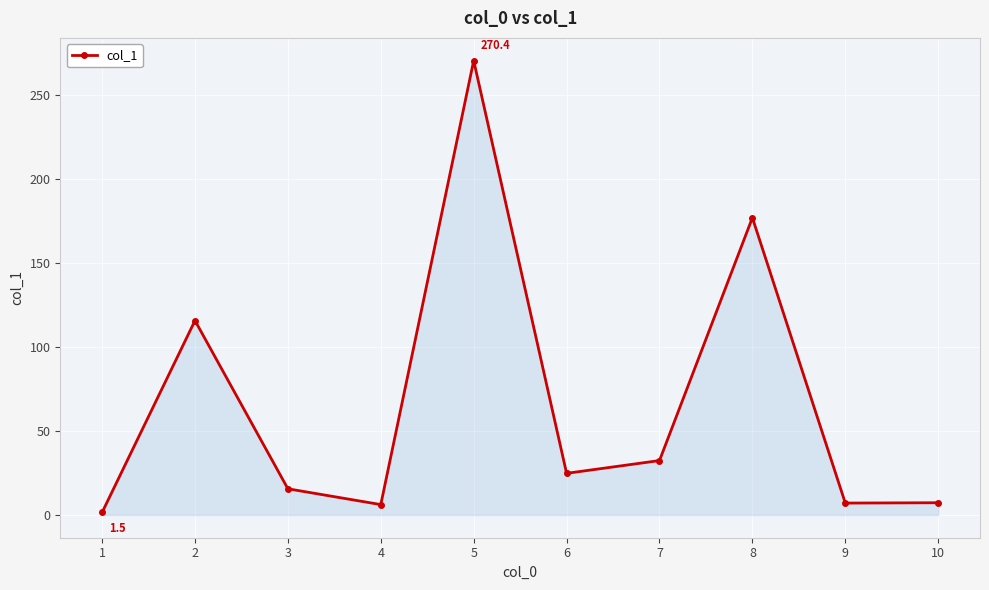

What is the maximum value shown in the chart?

270.4